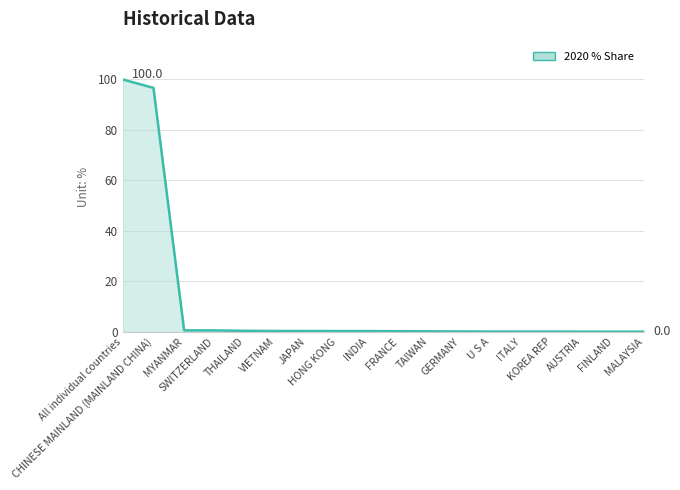

List the labels in order of value, largest first.

All individual countries, CHINESE MAINLAND (MAINLAND CHINA), MYANMAR, SWITZERLAND, THAILAND, VIETNAM, JAPAN, HONG KONG, INDIA, FRANCE, TAIWAN, GERMANY, U S A, ITALY, KOREA REP, AUSTRIA, FINLAND, MALAYSIA